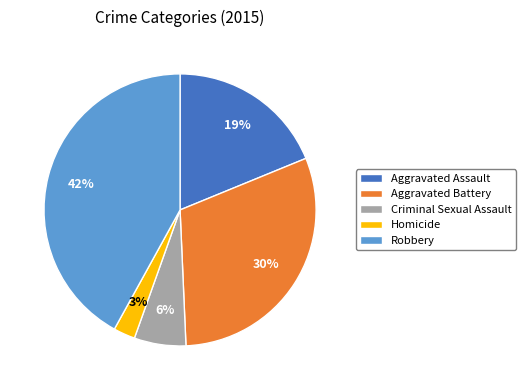

Which slice is the largest?

Robbery